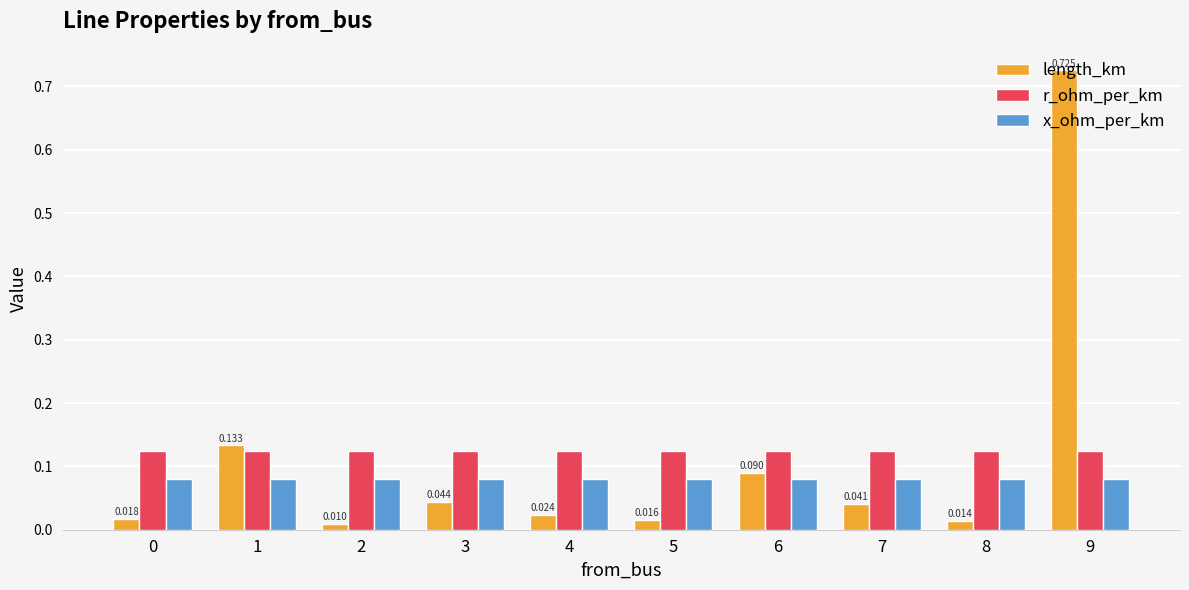

Is the value of r_ohm_per_km at 7 greater than the value of x_ohm_per_km at 2?

Yes